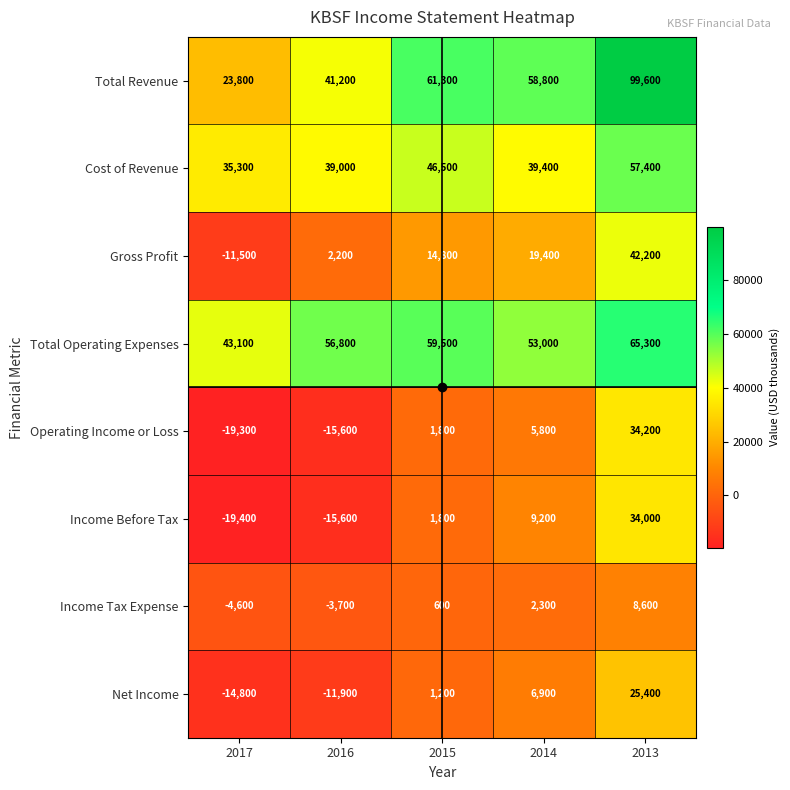

Which series has the widest spread of values?

Total Revenue